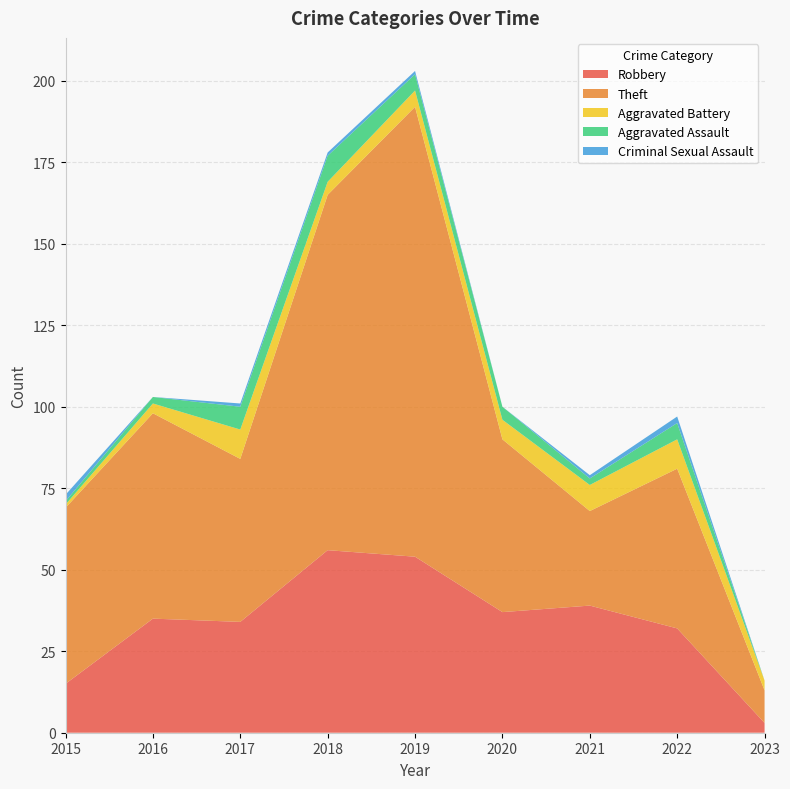

Reading left to right, transcribe all the data shown in this chart.

Robbery: 2015=15	2016=35	2017=34	2018=56	2019=54	2020=37	2021=39	2022=32	2023=3
Theft: 2015=54	2016=63	2017=50	2018=109	2019=138	2020=53	2021=29	2022=49	2023=10
Aggravated Battery: 2015=1	2016=3	2017=9	2018=4	2019=5	2020=6	2021=8	2022=9	2023=3
Aggravated Assault: 2015=1	2016=2	2017=7	2018=8	2019=5	2020=4	2021=2	2022=5	2023=0
Criminal Sexual Assault: 2015=2	2016=0	2017=1	2018=1	2019=1	2020=0	2021=1	2022=2	2023=0